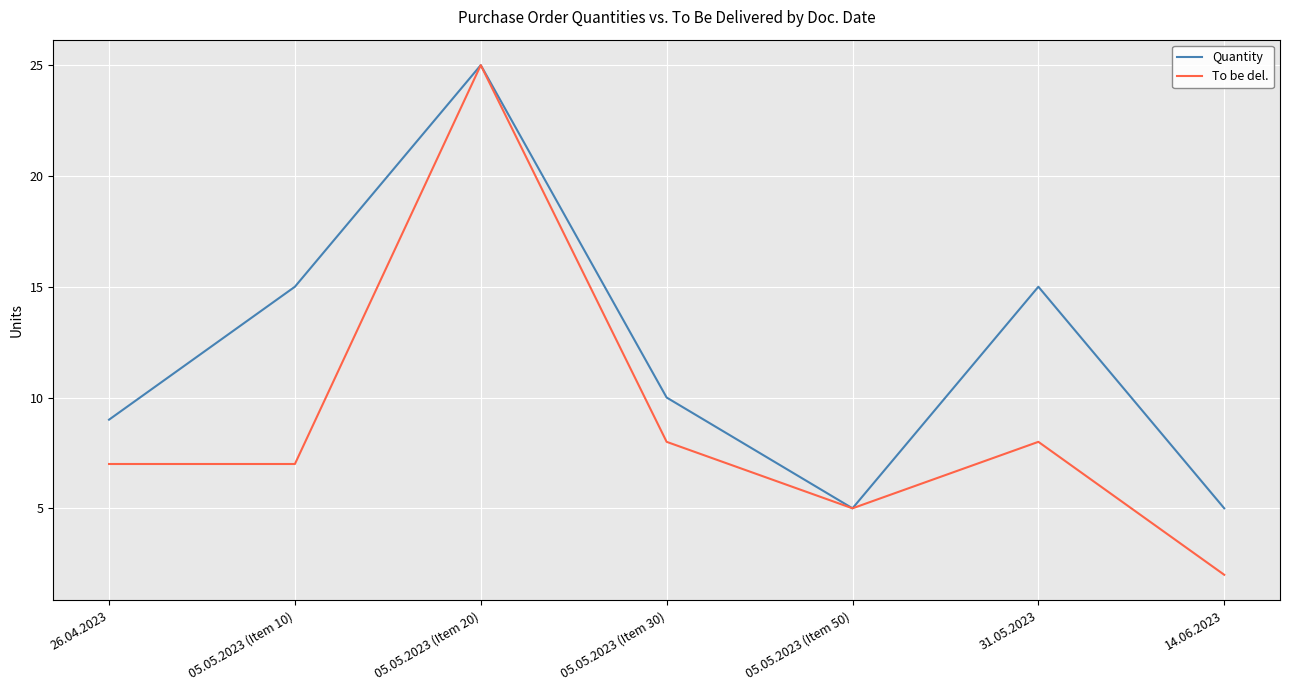

Rank the series by their average value, from highest to lowest.

Quantity, To be del.